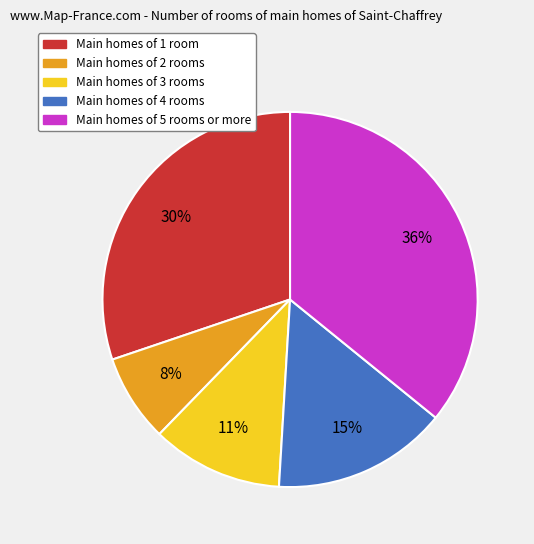

True or false: Main homes of 2 rooms accounts for 1% of the total.

False